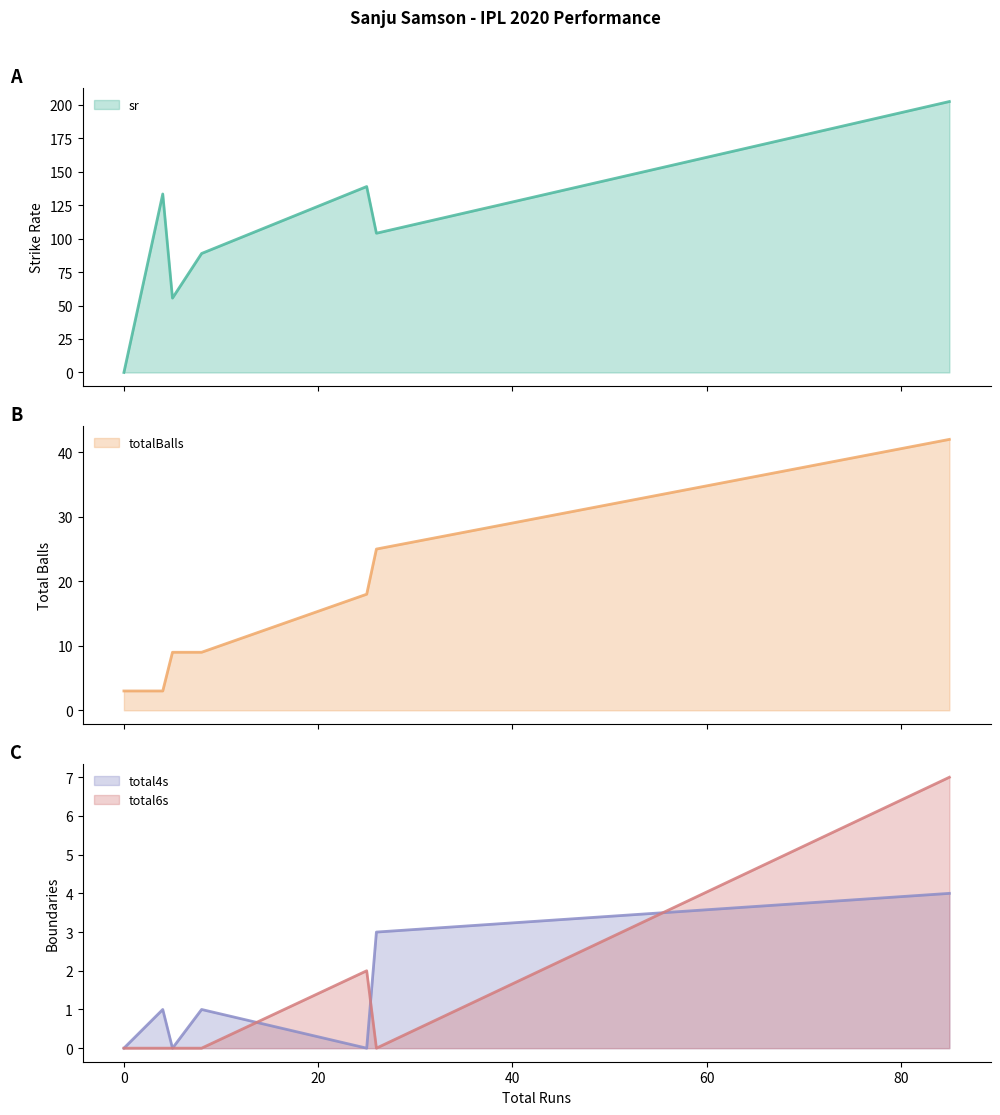

What is the maximum value for total6s?

7